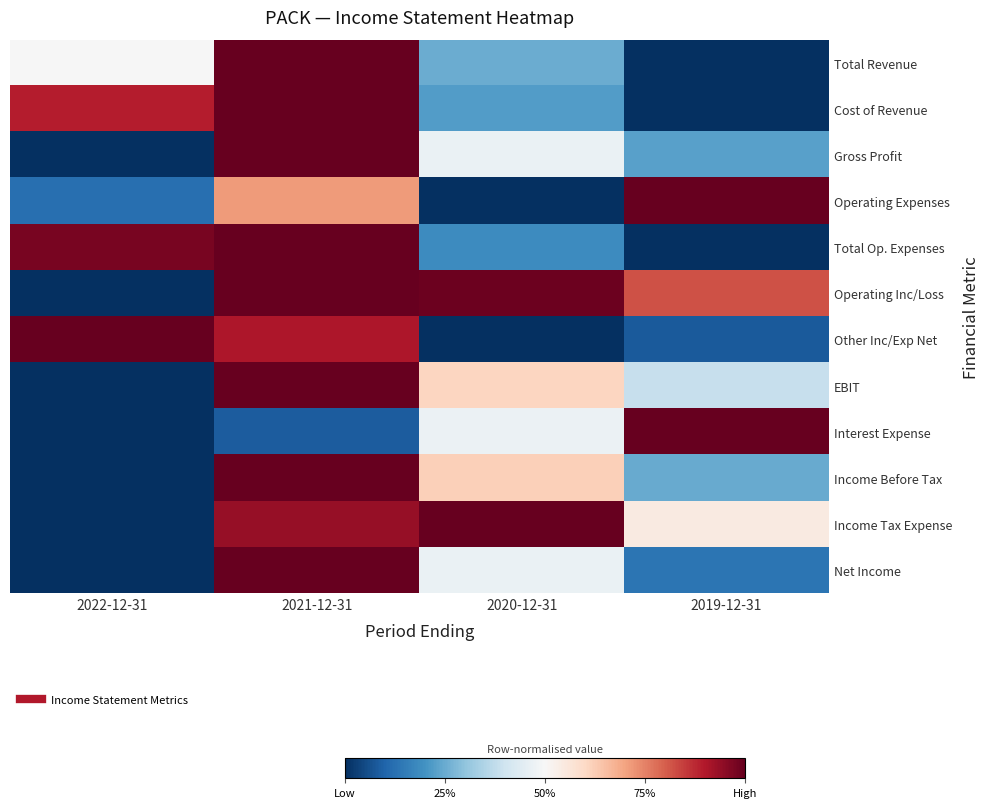

Reading left to right, list all the values displayed in this chart.

Total Revenue: 2022-12-31=0.5	2021-12-31=1.0	2020-12-31=0.3	2019-12-31=0.0
Cost of Revenue: 2022-12-31=0.9	2021-12-31=1.0	2020-12-31=0.2	2019-12-31=0.0
Gross Profit: 2022-12-31=0.0	2021-12-31=1.0	2020-12-31=0.5	2019-12-31=0.2
Operating Expenses: 2022-12-31=0.1	2021-12-31=0.7	2020-12-31=0.0	2019-12-31=1.0
Total Op. Expenses: 2022-12-31=1.0	2021-12-31=1.0	2020-12-31=0.2	2019-12-31=0.0
Operating Inc/Loss: 2022-12-31=0.0	2021-12-31=1.0	2020-12-31=1.0	2019-12-31=0.8
Other Inc/Exp Net: 2022-12-31=1.0	2021-12-31=0.9	2020-12-31=0.0	2019-12-31=0.1
EBIT: 2022-12-31=0.0	2021-12-31=1.0	2020-12-31=0.6	2019-12-31=0.4
Interest Expense: 2022-12-31=0.0	2021-12-31=0.1	2020-12-31=0.5	2019-12-31=1.0
Income Before Tax: 2022-12-31=0.0	2021-12-31=1.0	2020-12-31=0.6	2019-12-31=0.2
Income Tax Expense: 2022-12-31=0.0	2021-12-31=0.9	2020-12-31=1.0	2019-12-31=0.5
Net Income: 2022-12-31=0.0	2021-12-31=1.0	2020-12-31=0.5	2019-12-31=0.1